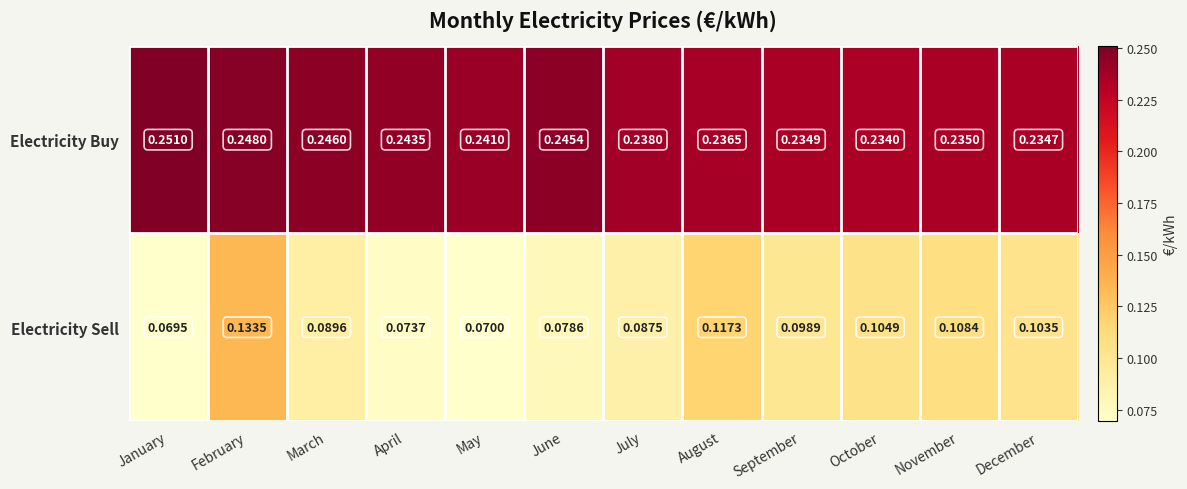

Which series changed the most between April and December?

Electricity Sell